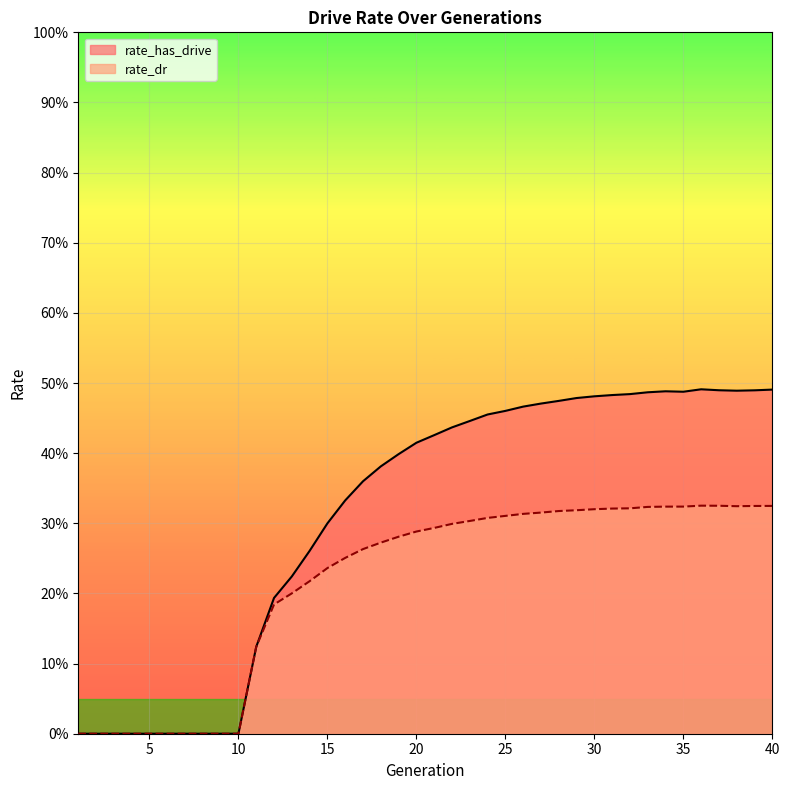

What is the average value of the rate_dr series?

0.2